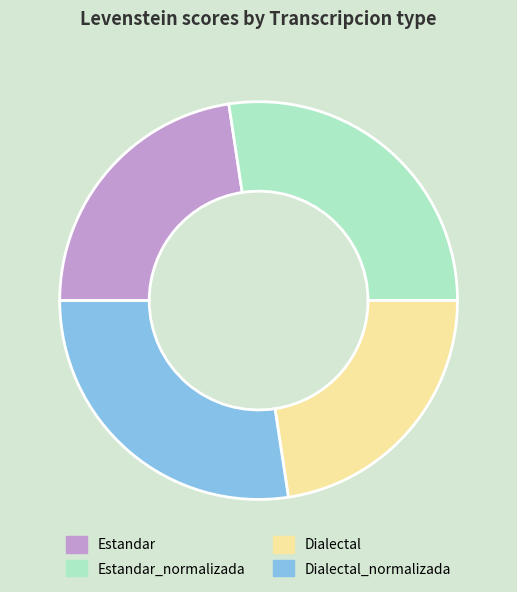

What is the ratio of the value at Dialectal_normalizada to the value at Estandar_normalizada?

1.0